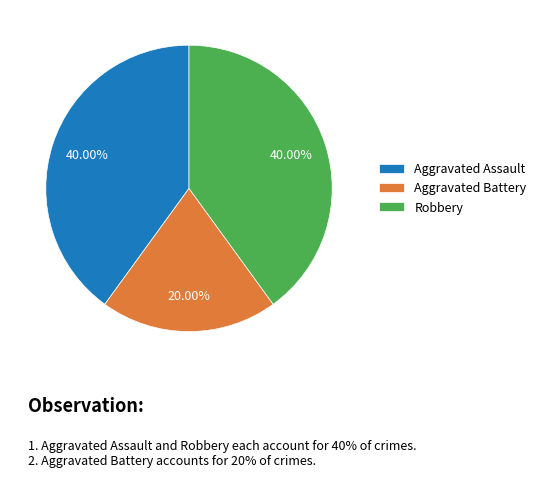

Between Aggravated Battery and Aggravated Assault, which is larger?

Aggravated Assault